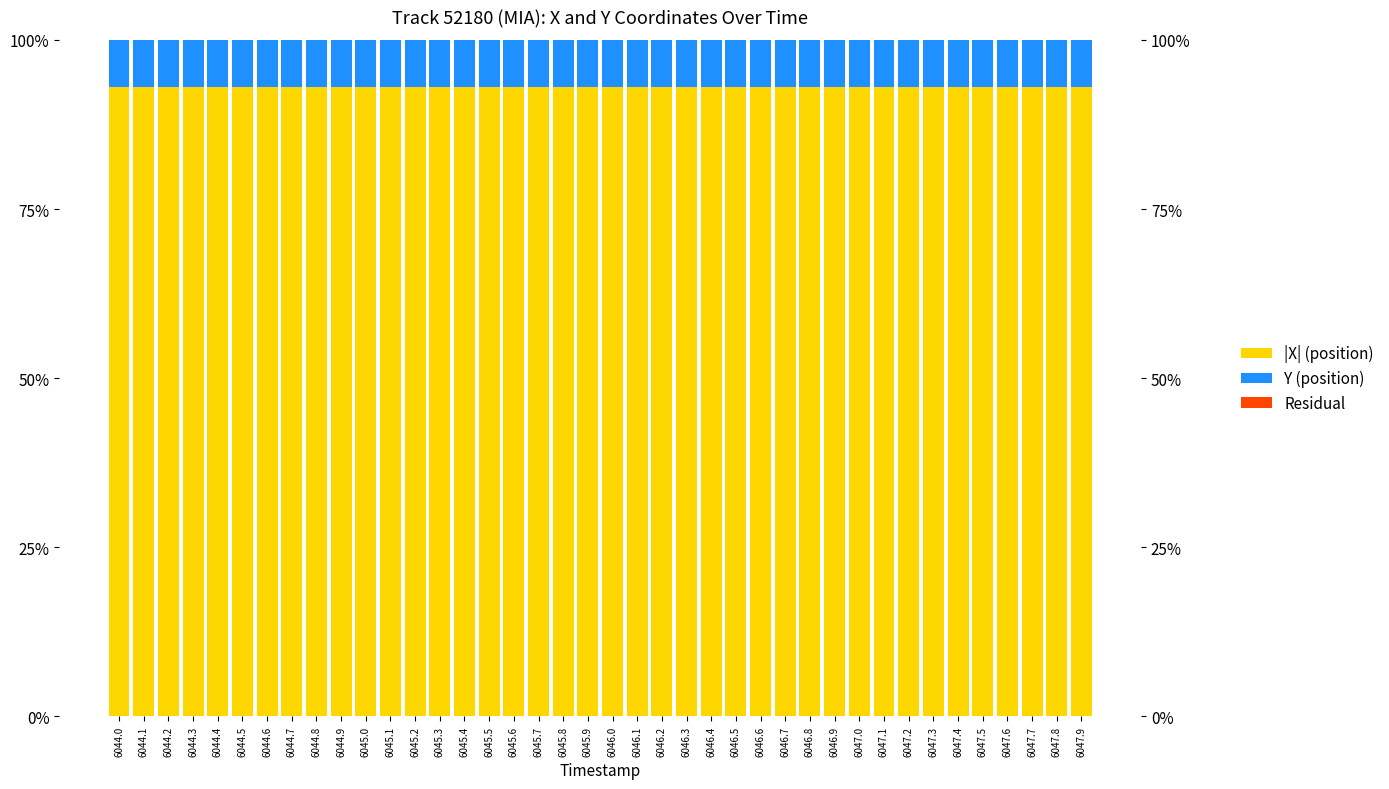

Which category has the highest value across all series?

6047.9